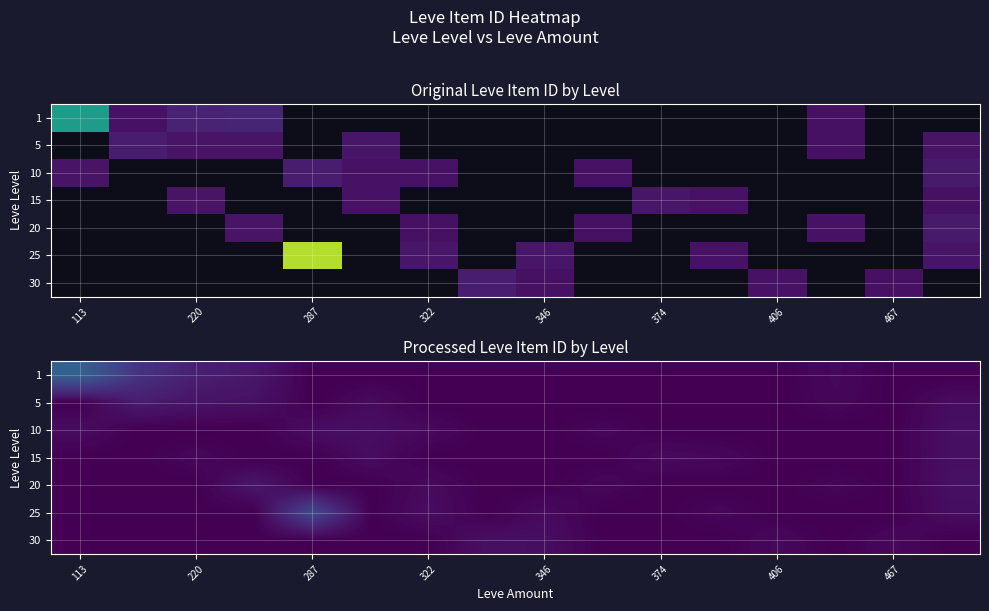

At 113, list the series in order from largest to smallest.

1, 10, 5, 15, 20, 25, 30